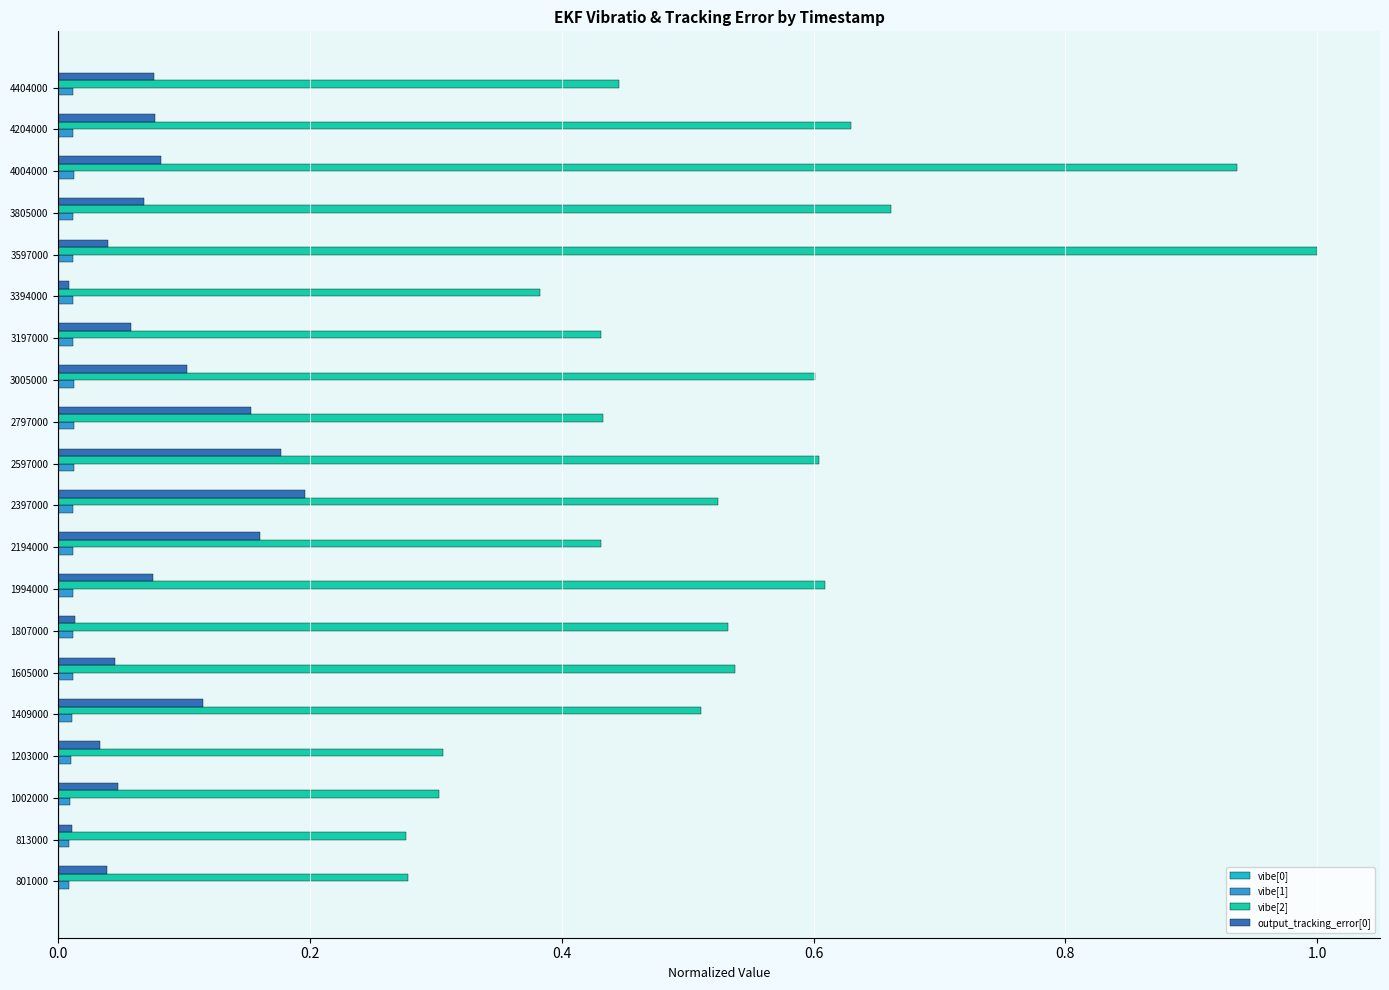

Which series has the largest total across all categories?

vibe[2]